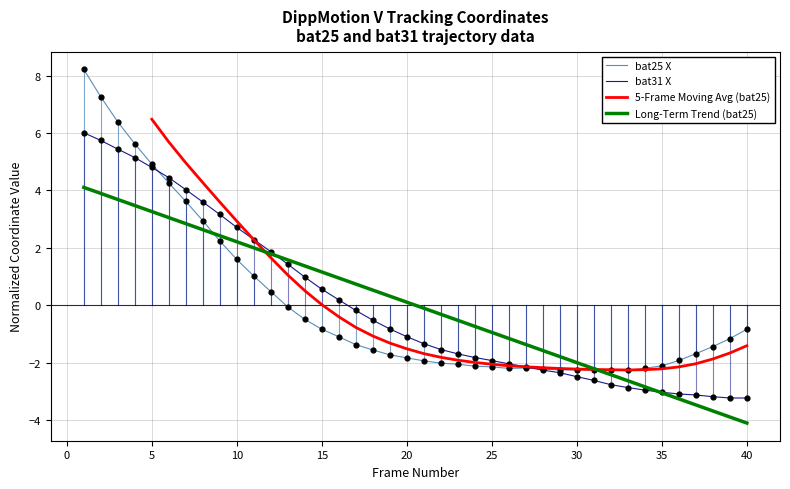

At how many categories does at least one series exceed 1?

15